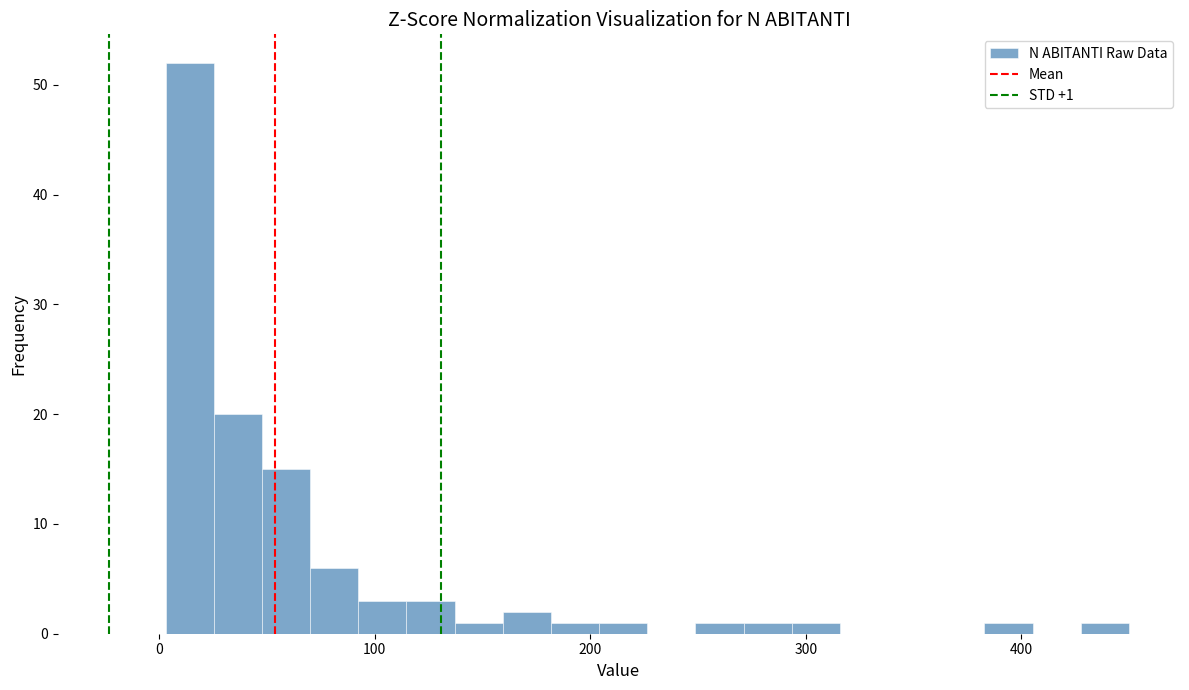

Around what value on the x-axis is the tallest bar? Give the approximate position of its centre, as read against the axis.

10